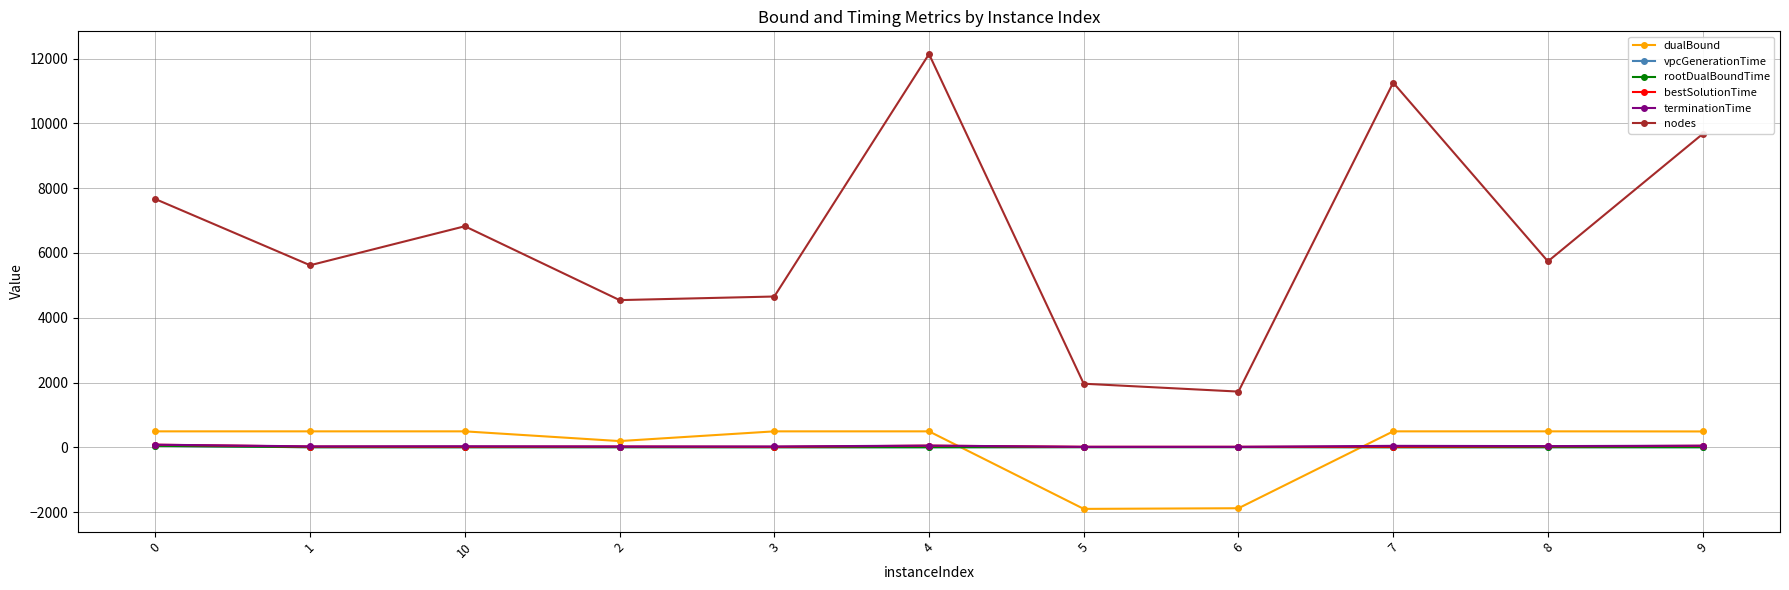

At which category does nodes reach its first local valley?

1